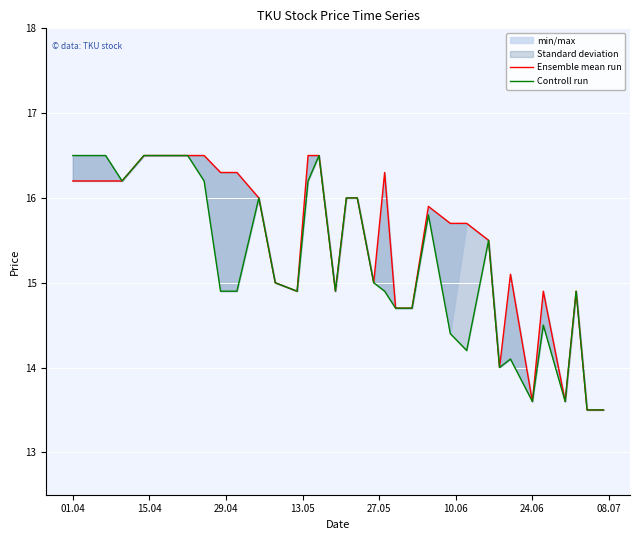

How many data points in Ensemble mean run are above 15?

21